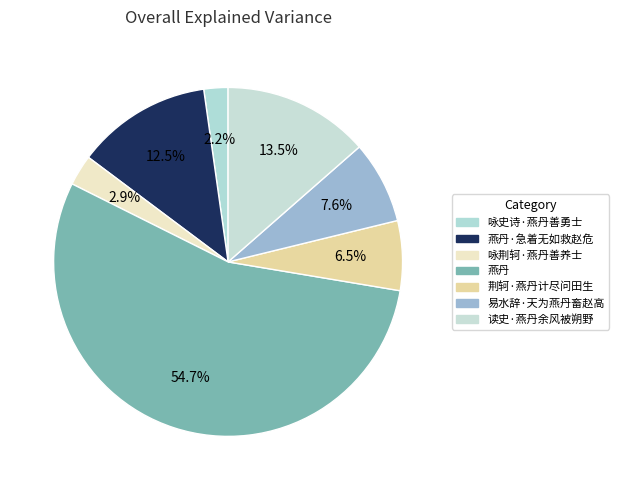

Count the number of slices in the pie.

7